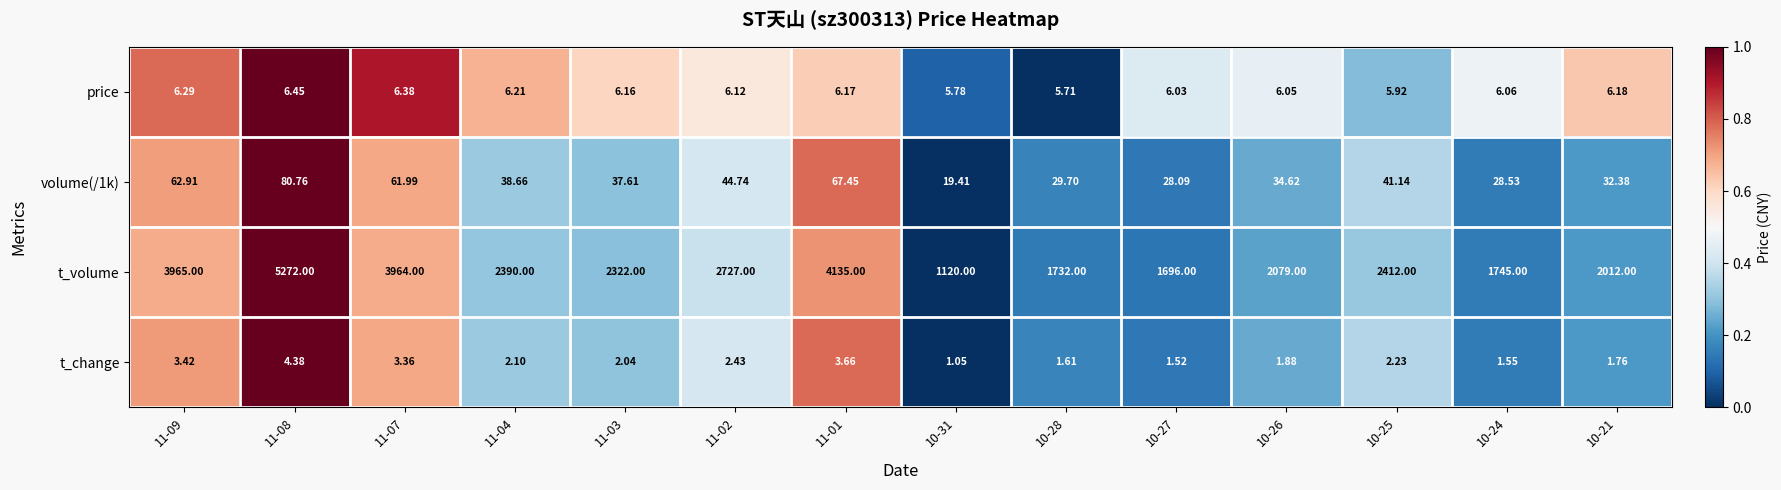

Which series changed the most between 10-28 and 10-21?

t_volume